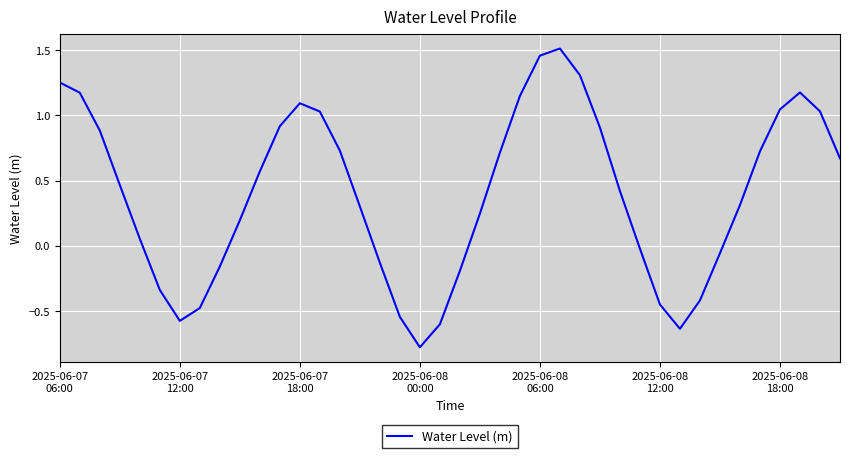

What is the minimum value shown in the chart?

-0.8